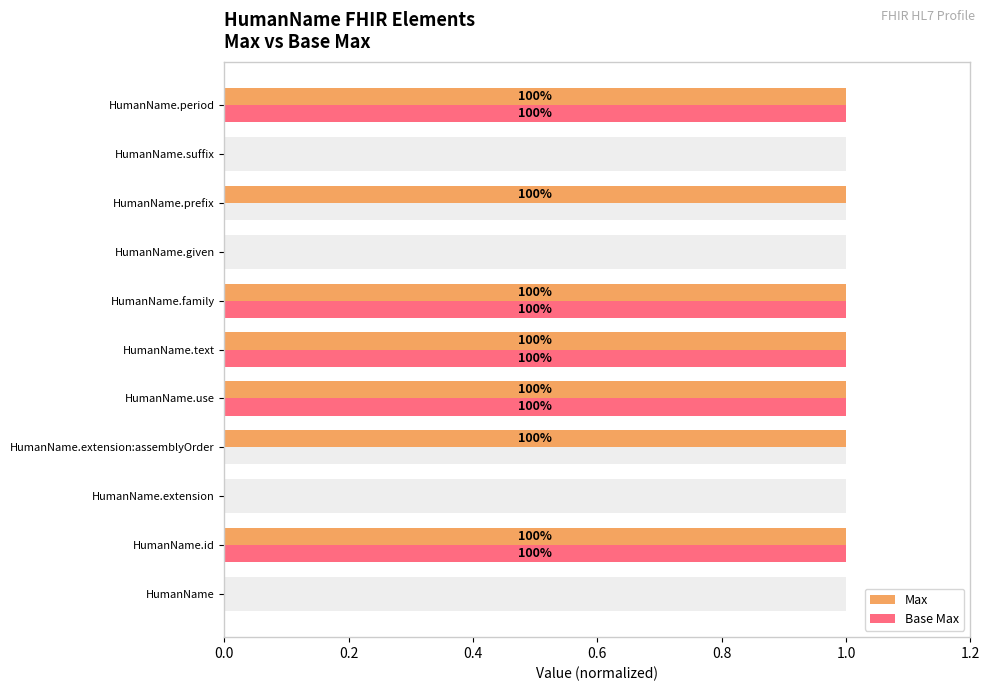

How many bars are there in each group?

2